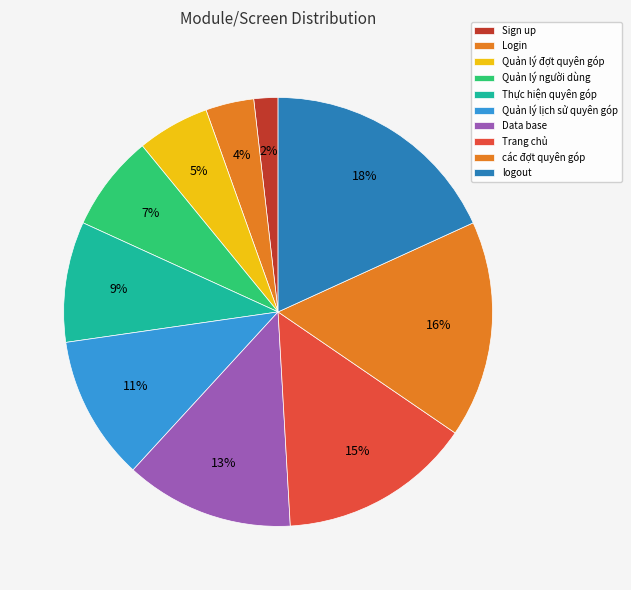

Is Thực hiện quyên góp the majority of the pie?

No